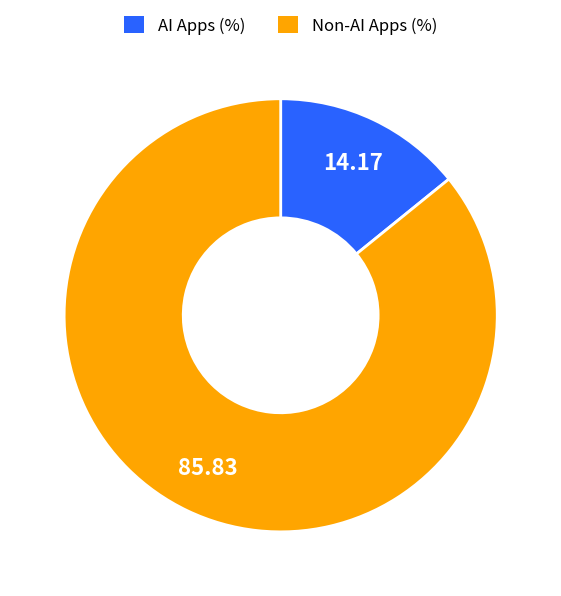

Which slice is the smallest?

AI Apps (%)